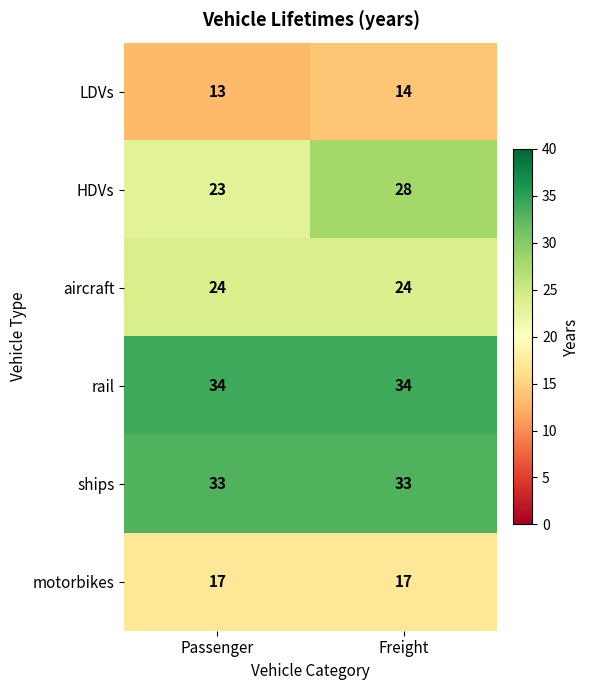

Count the number of categories in the chart.

2